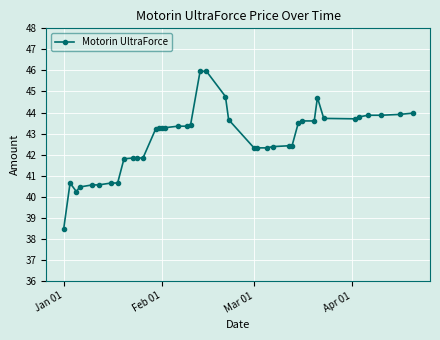

Count the number of categories in the chart.

40